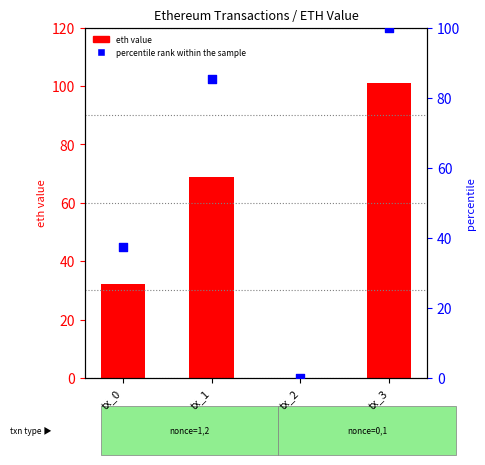

Which series reaches the maximum Y coordinate?

eth value